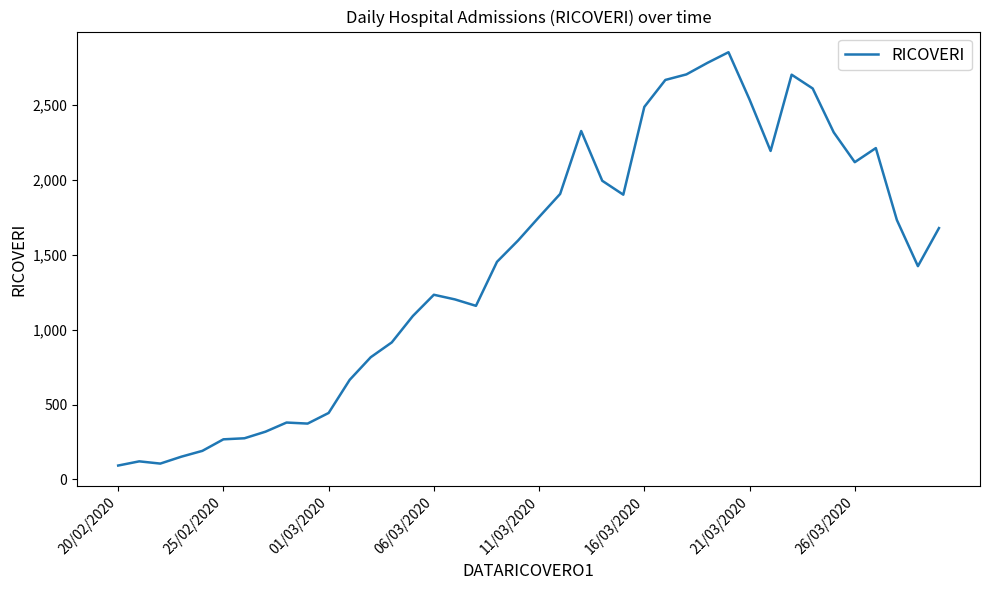

What is the greatest value displayed?

2852